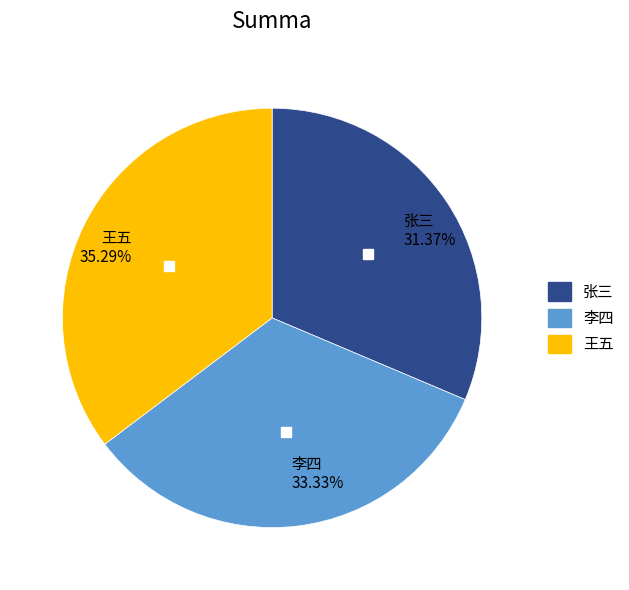

What percentage is the 李四 slice, to the nearest percent?

33%